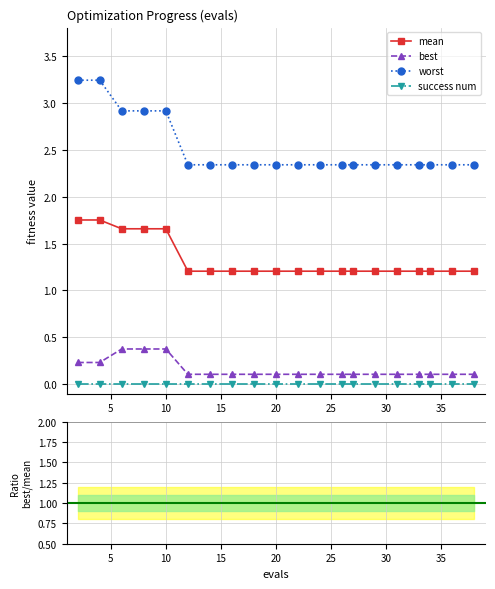

What is the value of the mean point at the 10th from the left?

1.2